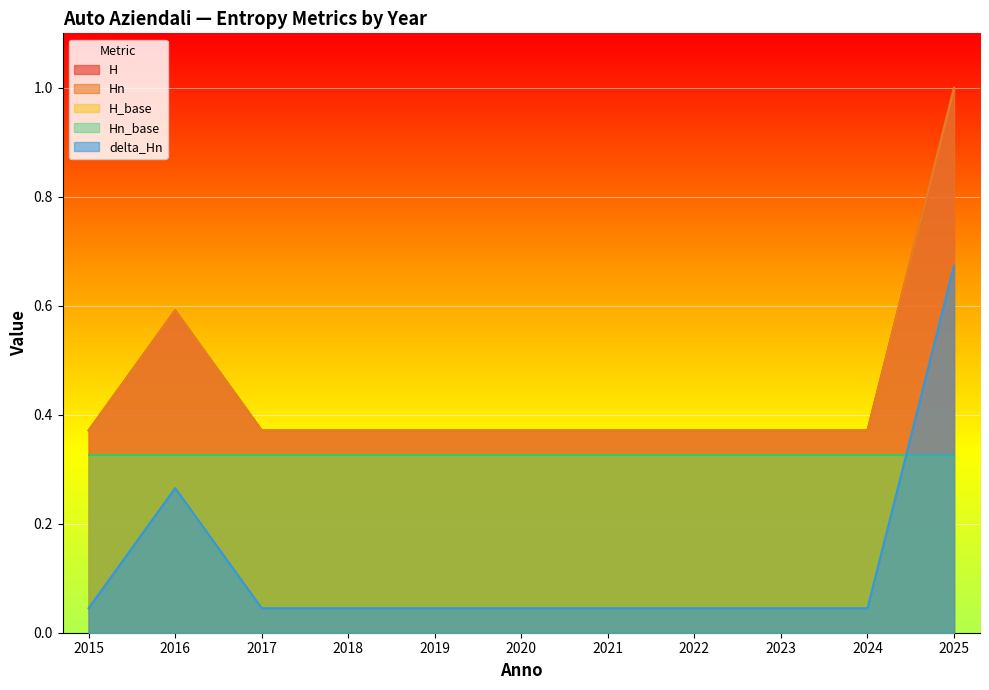

What is the difference between the maximum and minimum values in the Hn series?

0.6